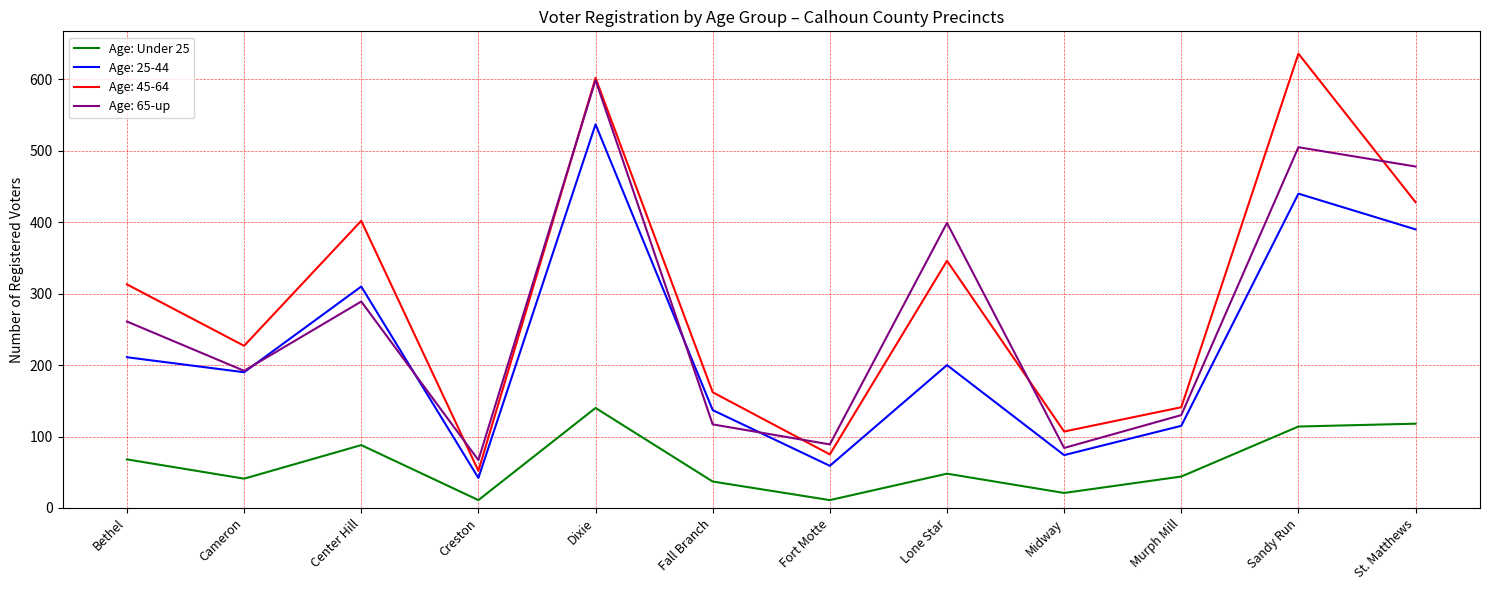

At which category is the sum across all series the highest?

Dixie